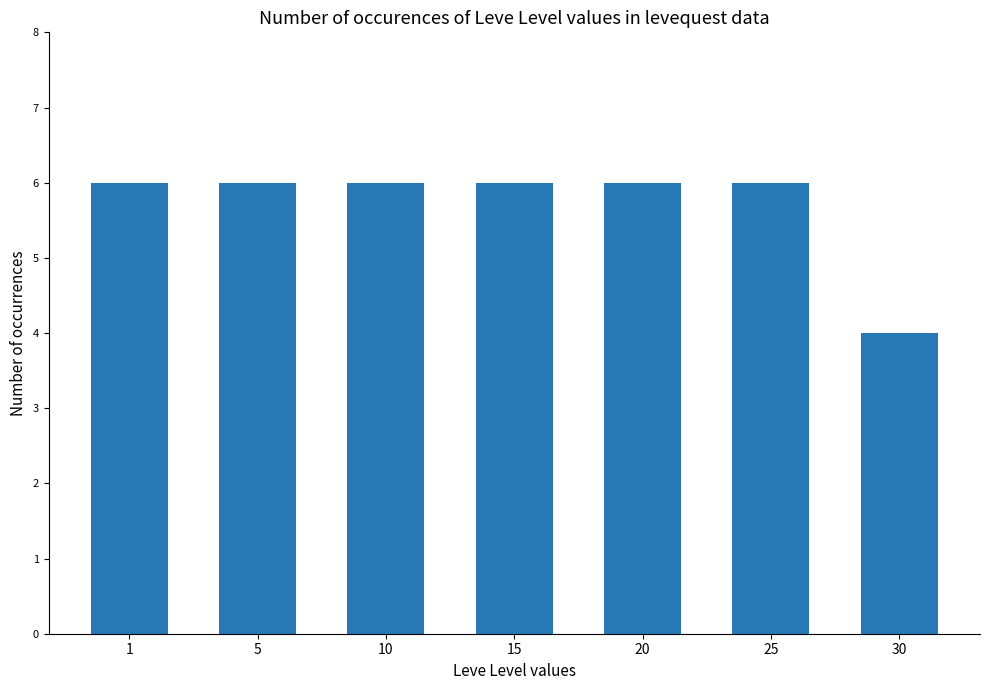

What is the minimum value shown in the chart?

4